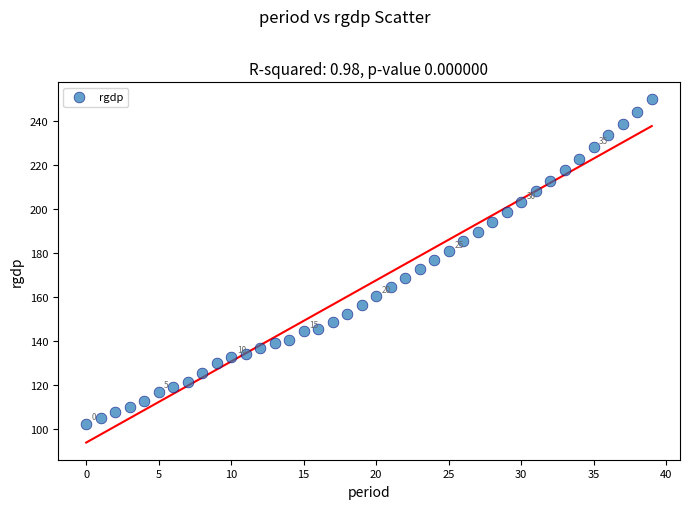

What is the range of Y values (max minus min)?

147.2